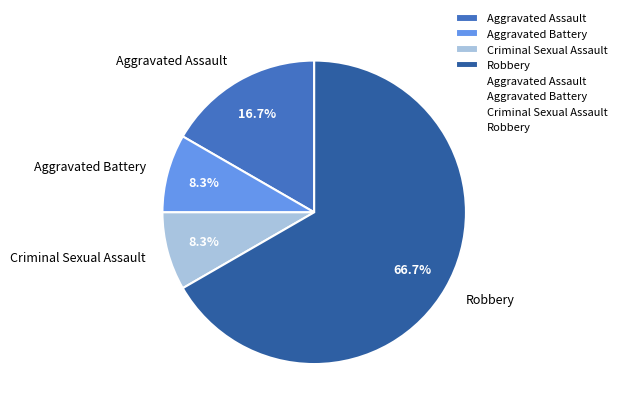

What percentage is NOT represented by Aggravated Battery?

91.7%